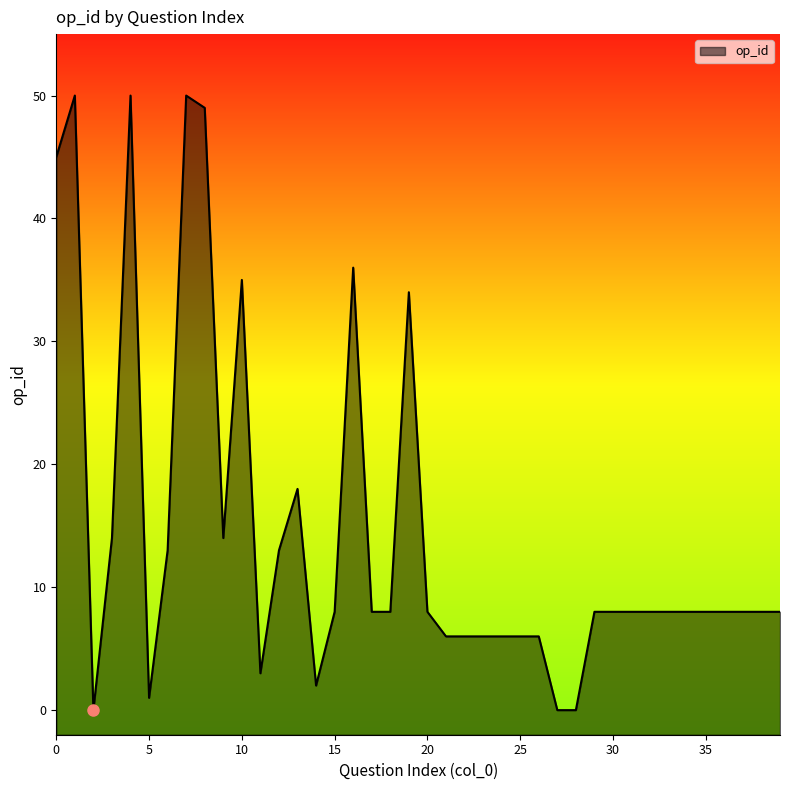

Between 30 and 9, which is larger?

9